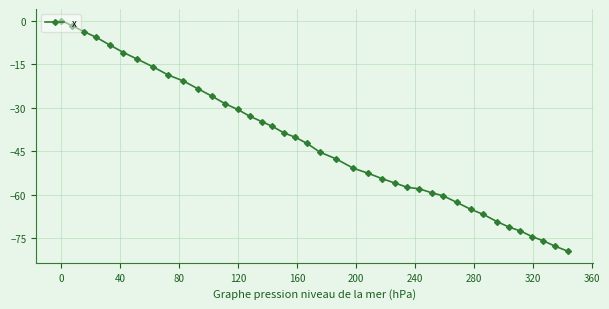

What is the minimum value shown in the chart?

-79.4